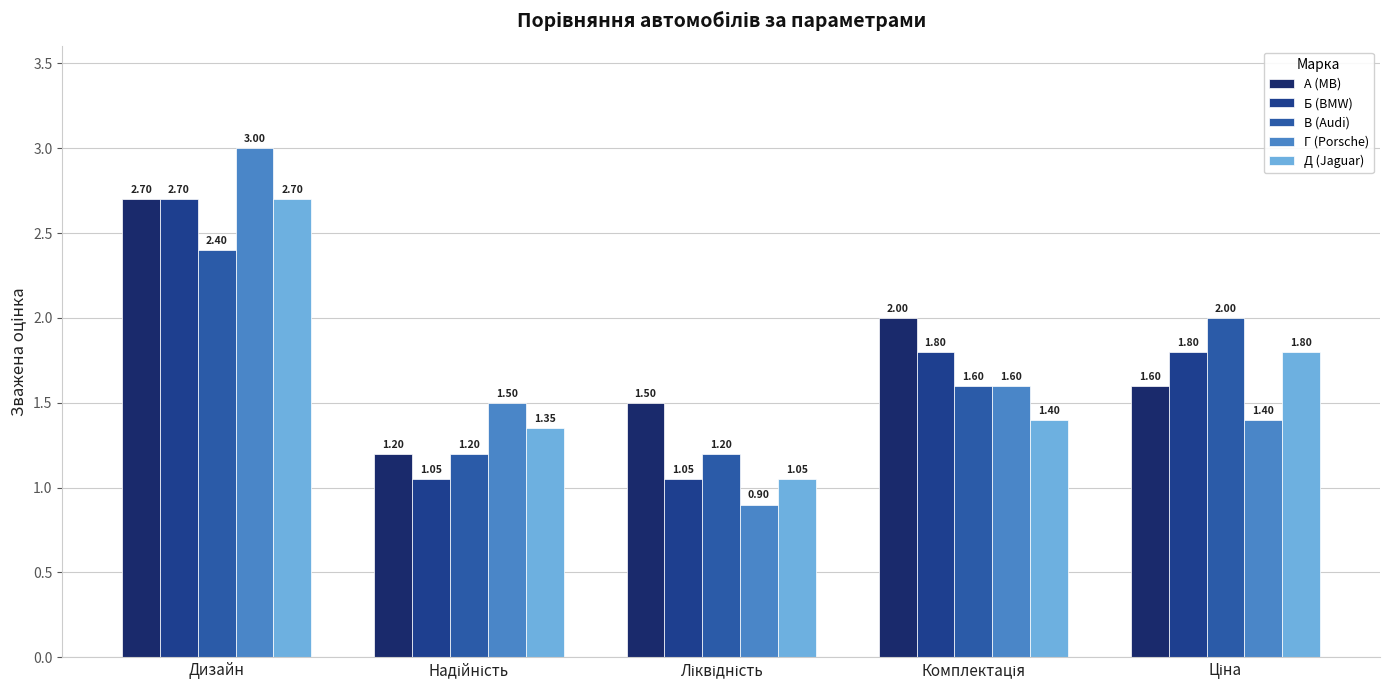

Reading right to left, list all the values displayed in this chart.

А (MB): 1.6	2.0	1.5	1.2	2.7
Б (BMW): 1.8	1.8	1.1	1.1	2.7
В (Audi): 2.0	1.6	1.2	1.2	2.4
Г (Porsche): 1.4	1.6	0.9	1.5	3.0
Д (Jaguar): 1.8	1.4	1.1	1.4	2.7